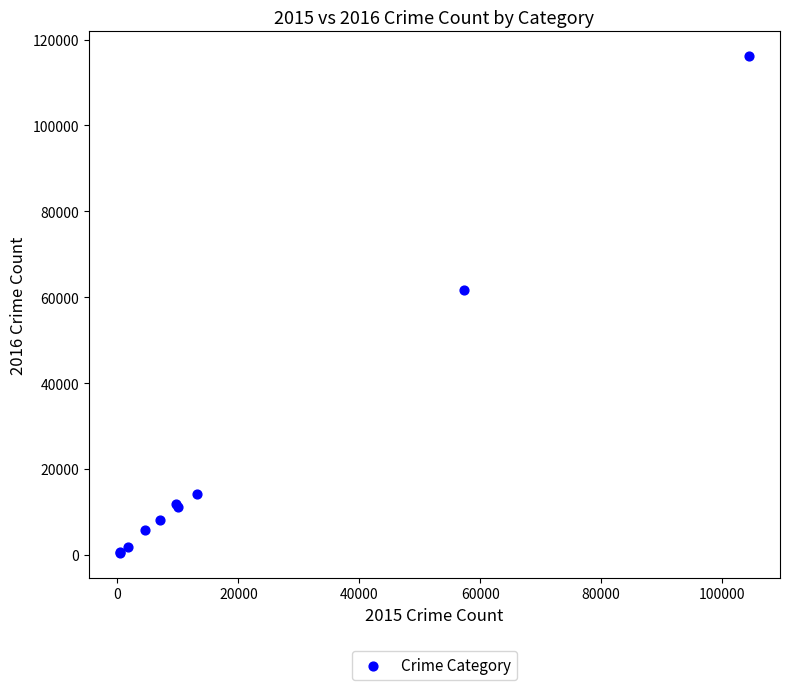

What Y value in the scatter plot is closest to 58306?

61621